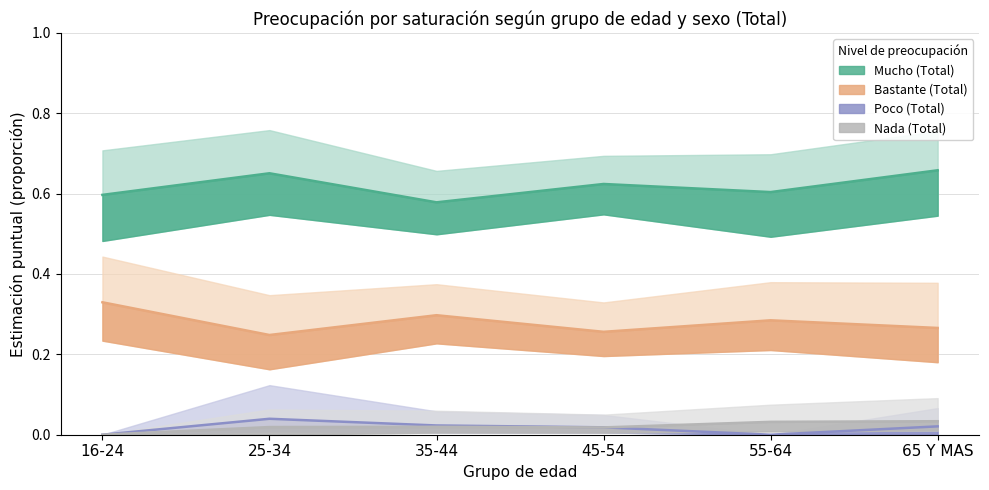

What is the label of the 1st point from the left?

16-24